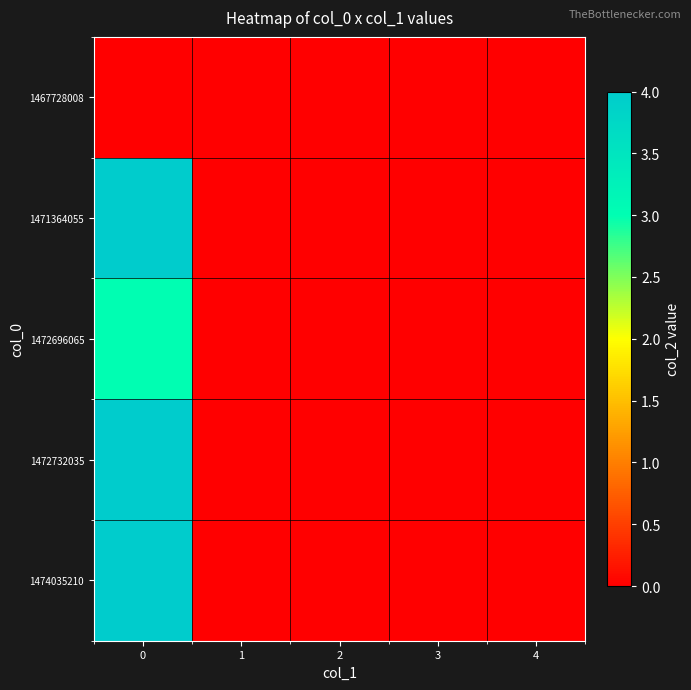

Reading right to left, extract all data points from this chart.

1467728008: 4=0	3=0	2=0	1=0	0=0
1471364055: 4=0	3=0	2=0	1=0	0=4
1472696065: 4=0	3=0	2=0	1=0	0=3
1472732035: 4=0	3=0	2=0	1=0	0=4
1474035210: 4=0	3=0	2=0	1=0	0=4